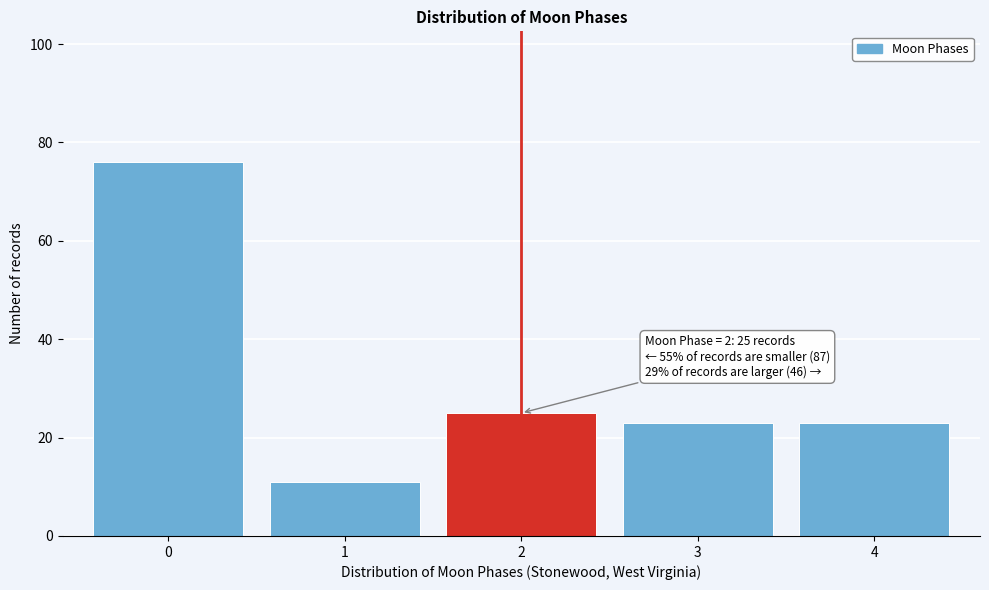

Over which range of the x-axis is the bar tallest?

-0.5 to 0.5